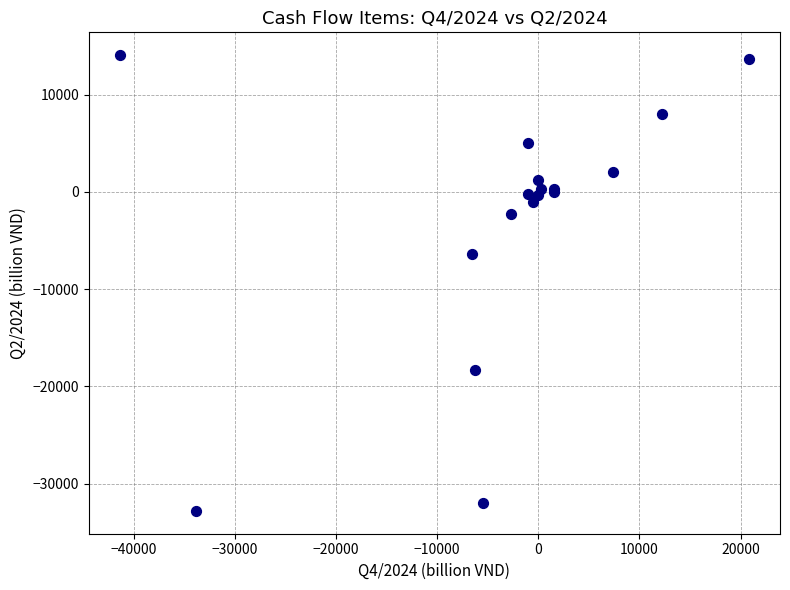

What Y value in the scatter plot is closest to -9365?

-6426